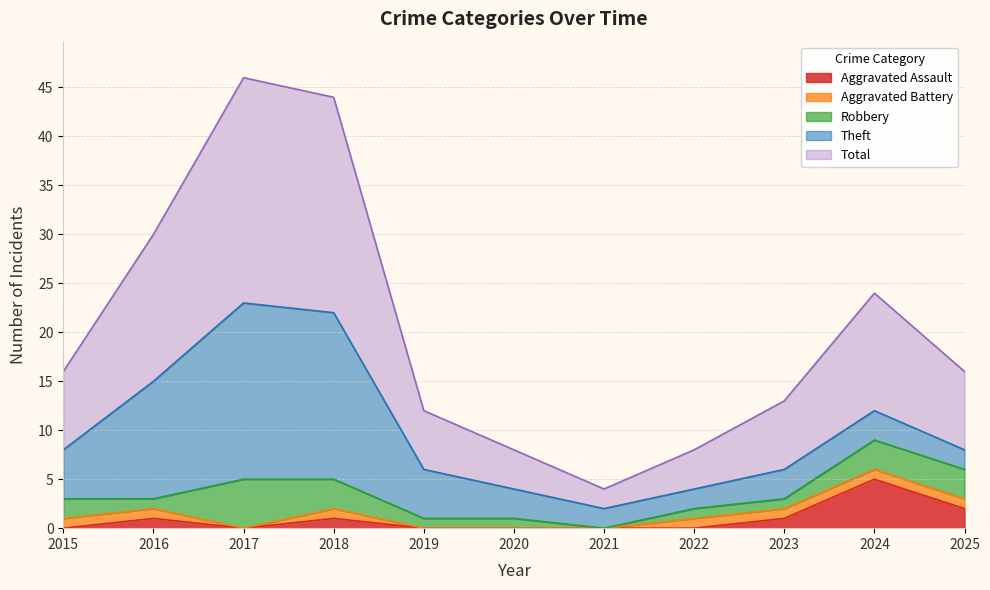

At 2020, list the series in order from largest to smallest.

Total, Theft, Robbery, Aggravated Assault, Aggravated Battery